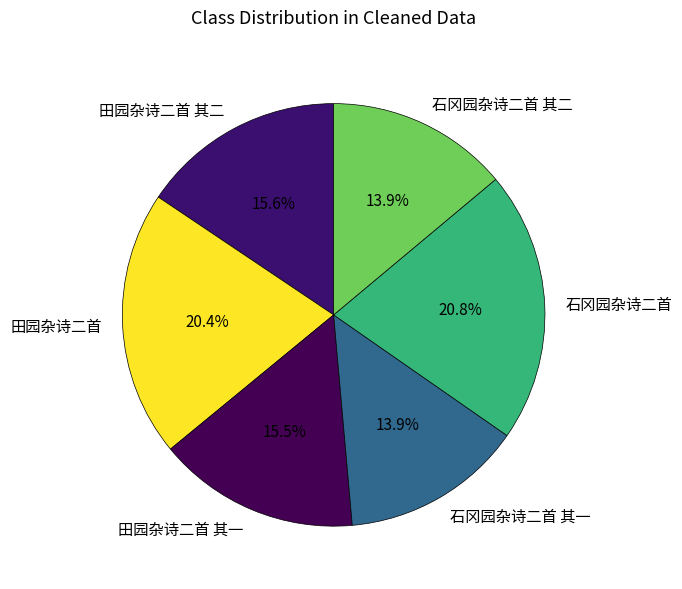

Is there any slice that represents more than half of the pie?

No